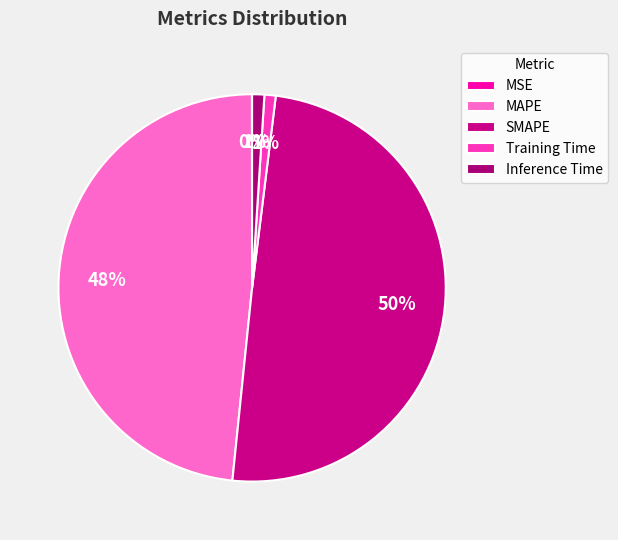

To the nearest percent, what is the difference between the largest and smallest slice percentages?

50%